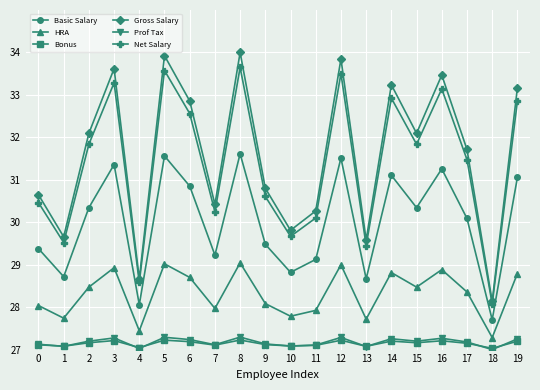

What is the difference between the Gross Salary values at 5 and 19?

0.8